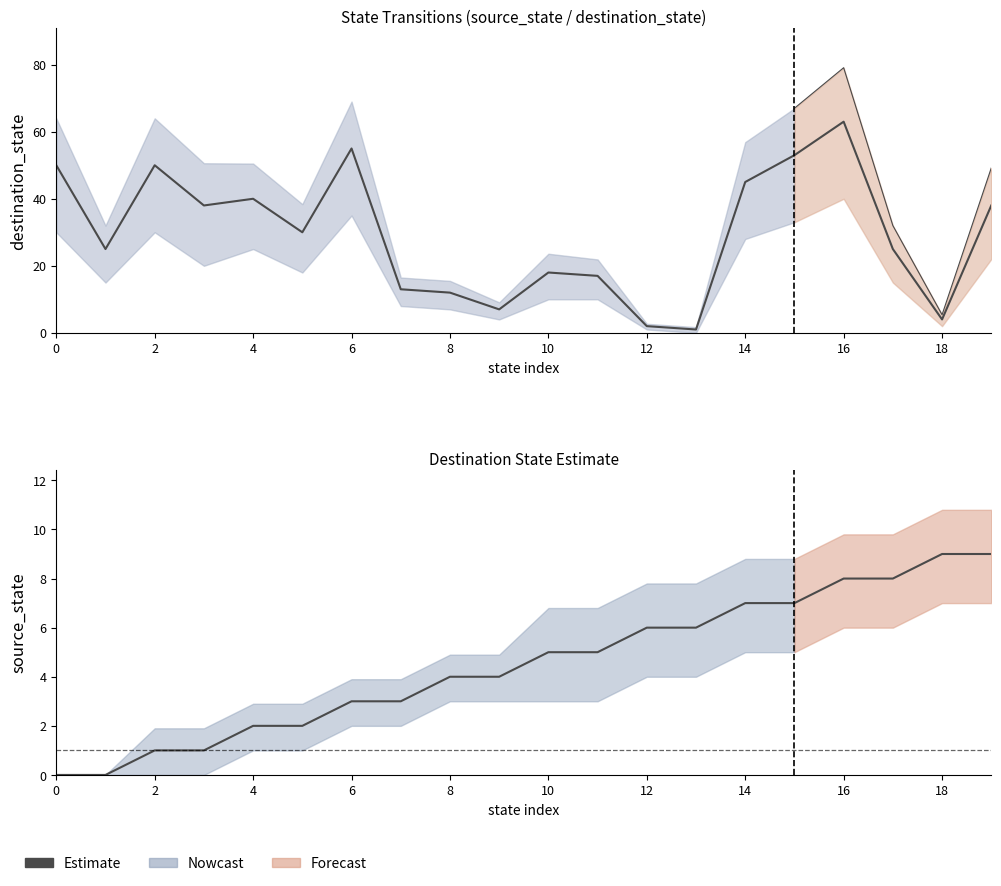

Does the chart have visible grid lines?

No